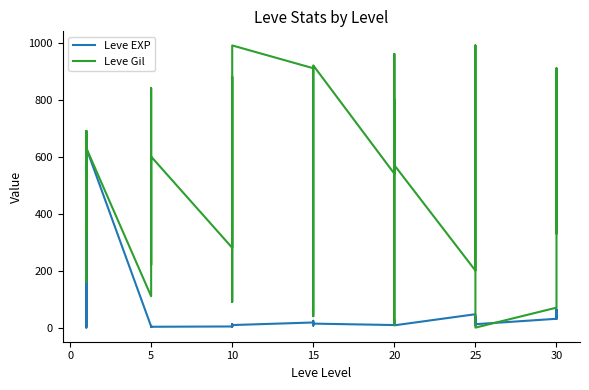

How many interior local valleys does the Leve EXP series have?

11